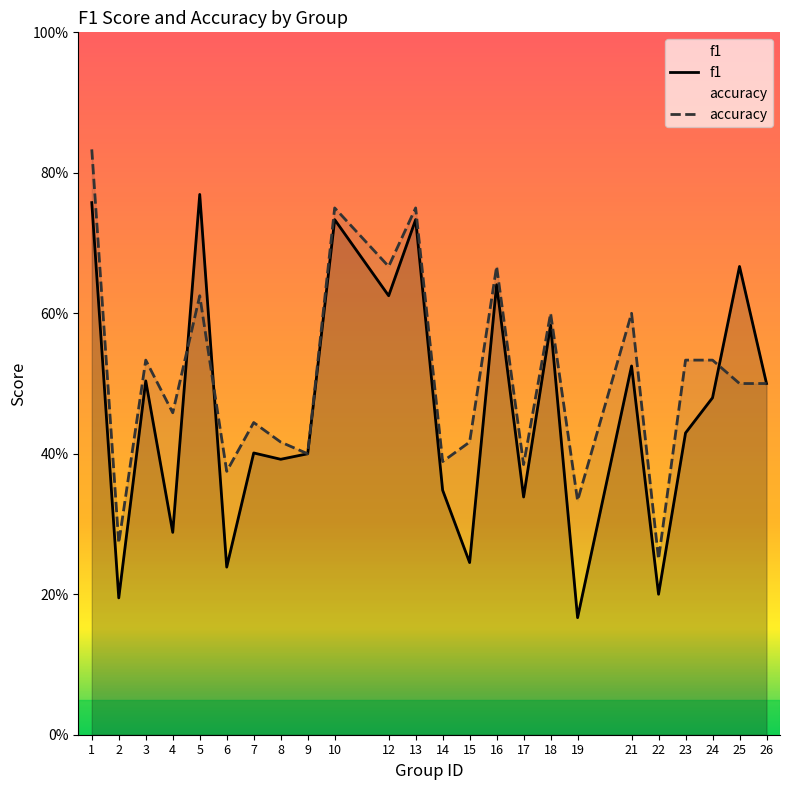

Which series has the largest range (max minus min)?

f1